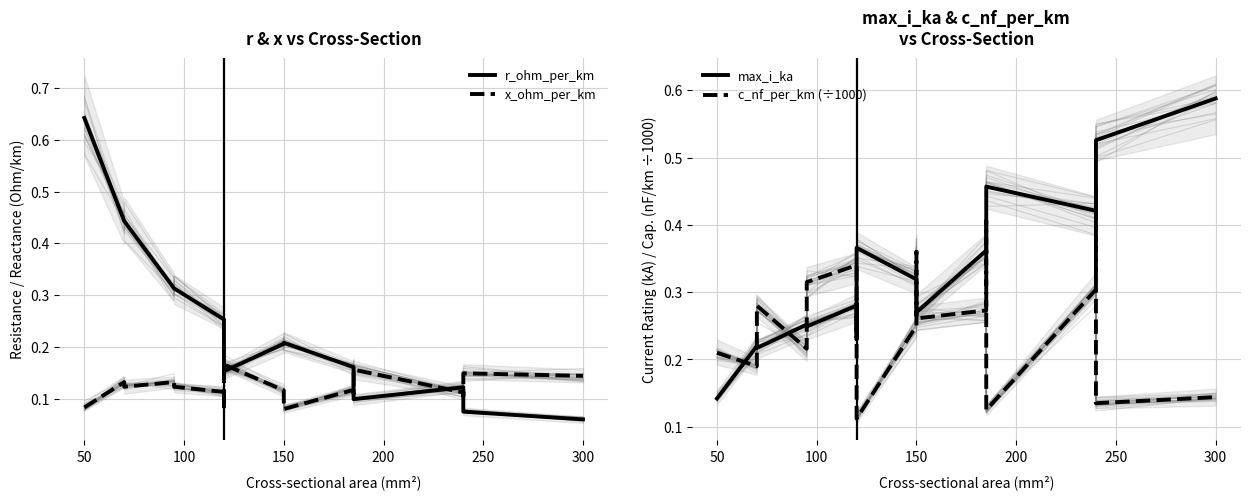

The c_nf_per_km (÷1000) series shows 0.2 at 300. True or false?

True